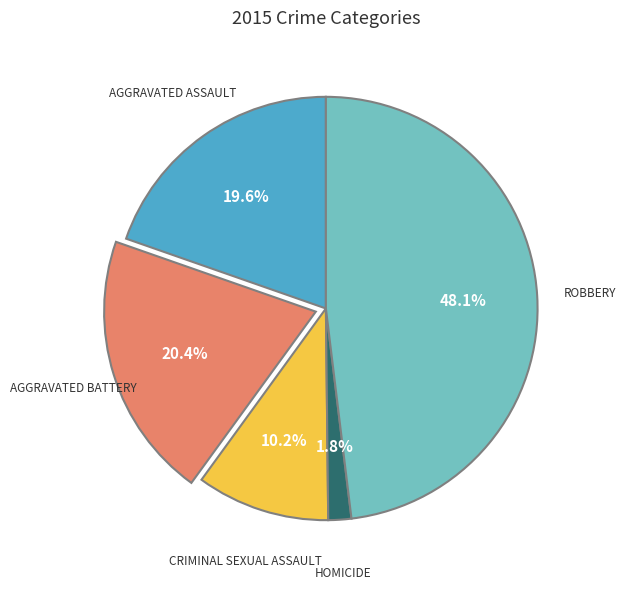

How many segments does this pie chart have?

5